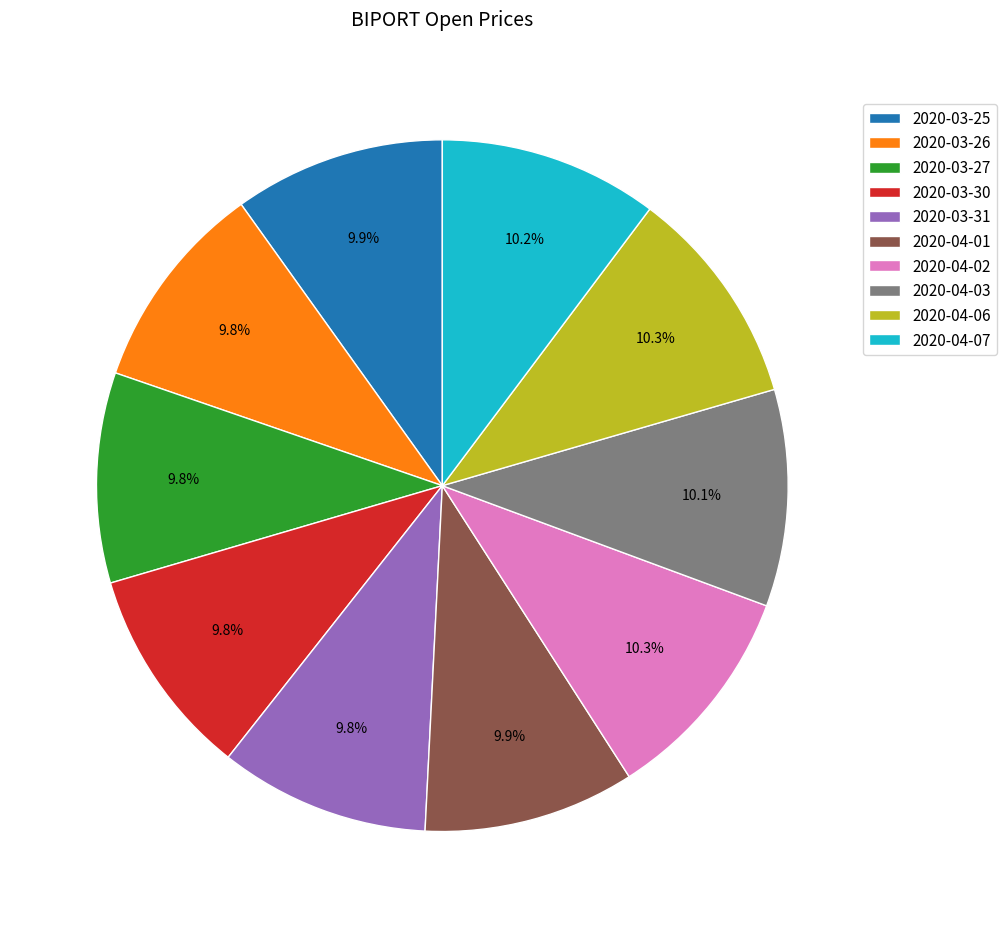

True or false: 2020-03-30 accounts for 10% of the total.

True